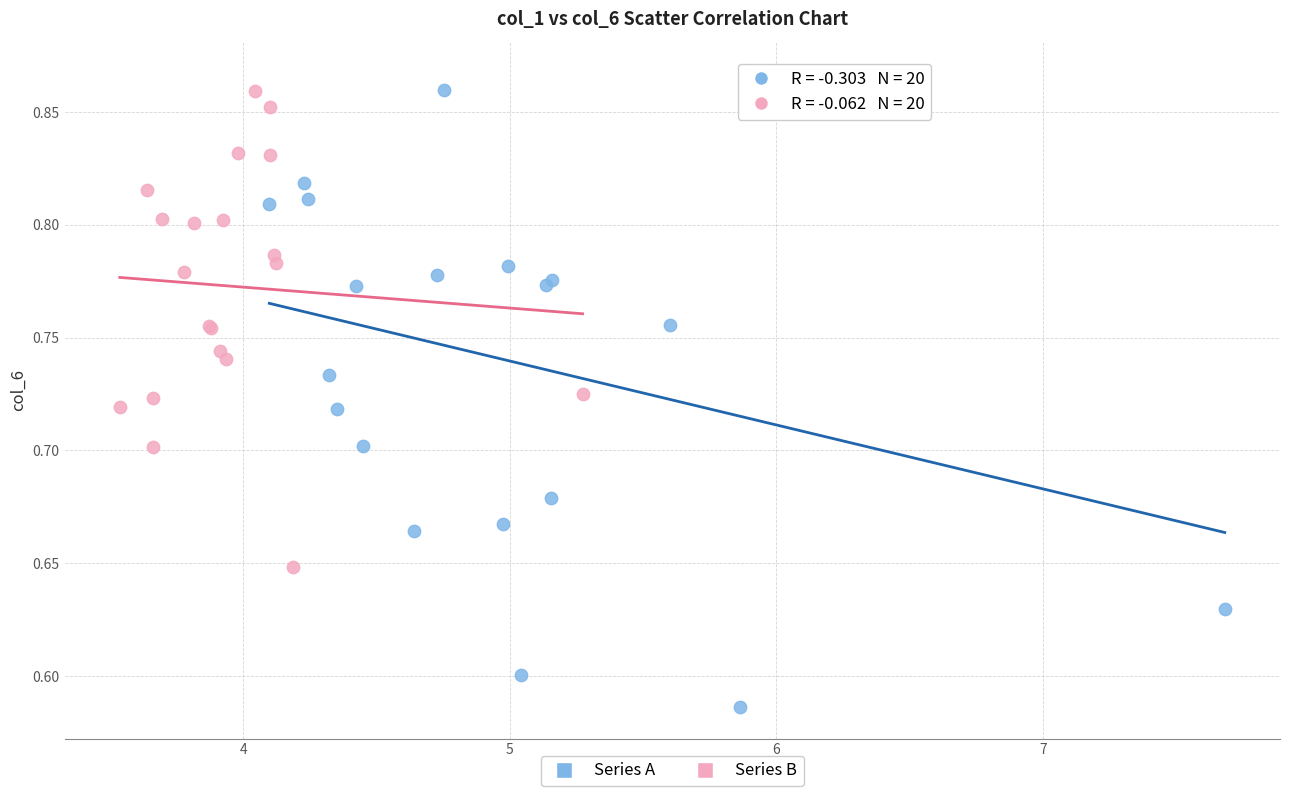

Which series has the largest Y range (max minus min)?

Series A